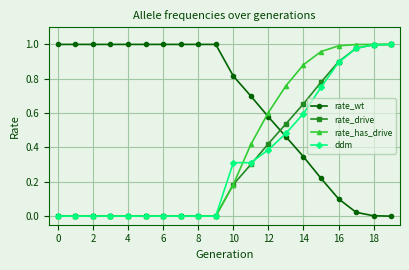

After their last crossing, which series has the higher values: rate_wt or ddm?

ddm